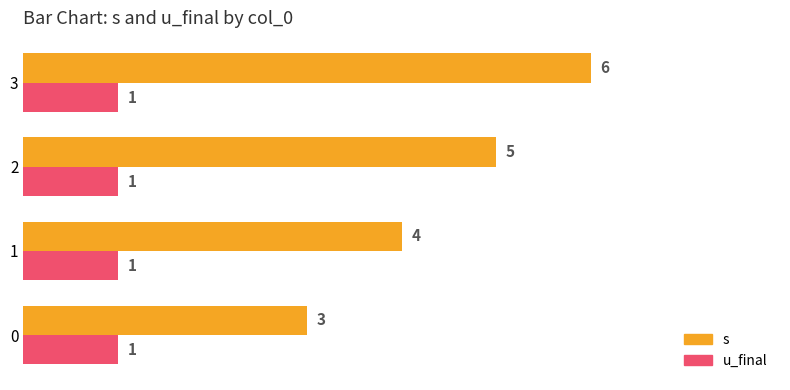

At which category is the sum across all series the highest?

3